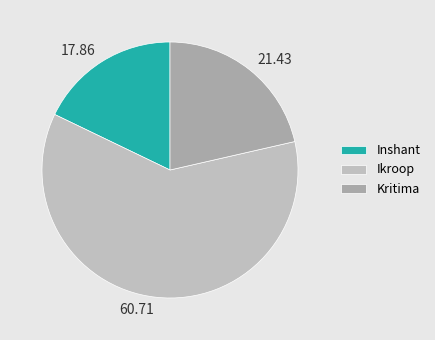

How many segments does this pie chart have?

3